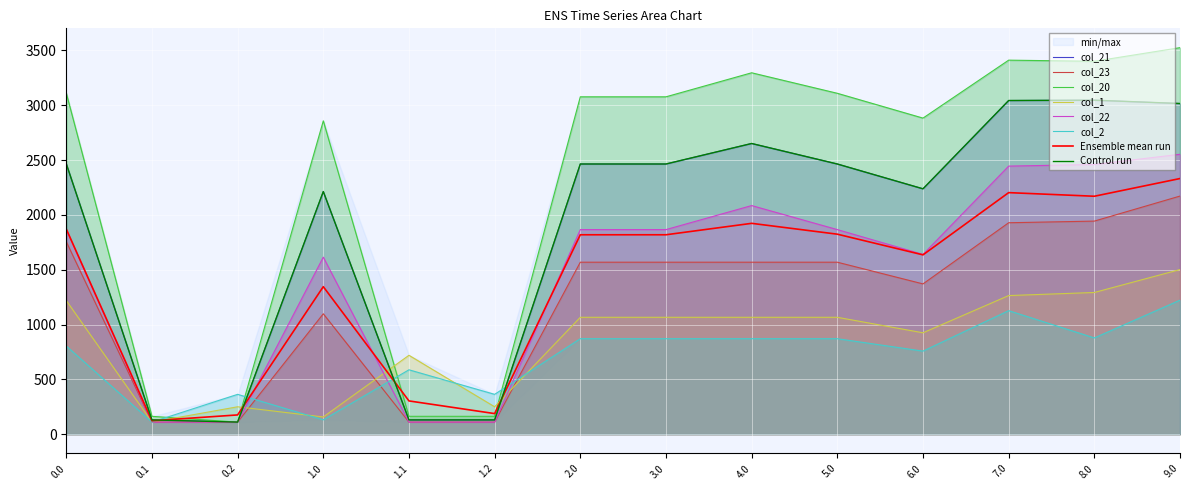

At which category does col_23 reach its first local peak?

1.0